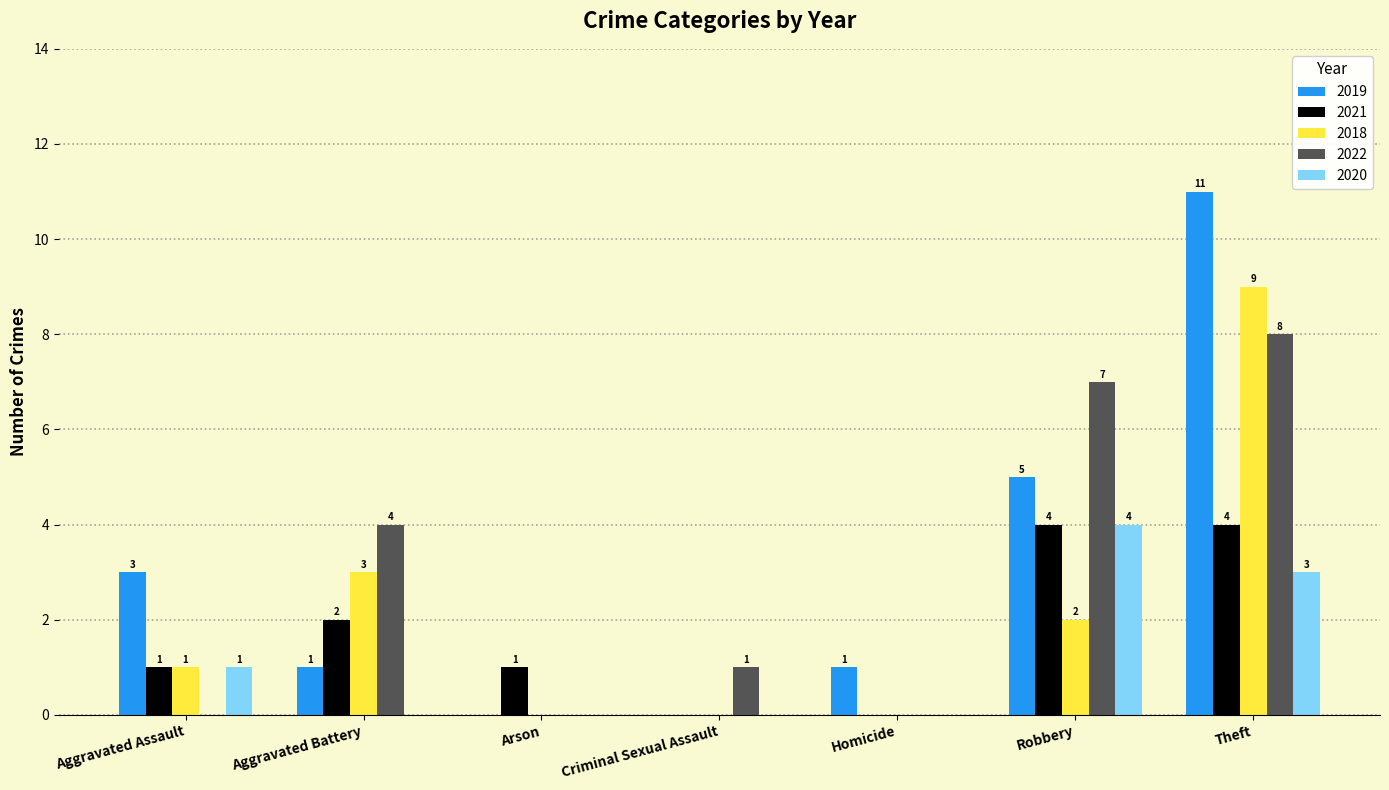

Which category has the highest value in the 2022 series?

Theft